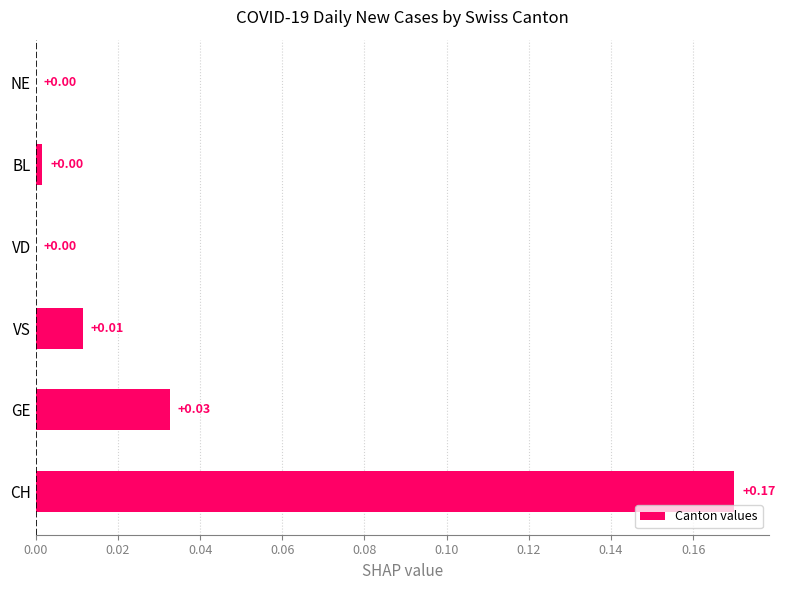

Between VS and BL, which is larger?

VS